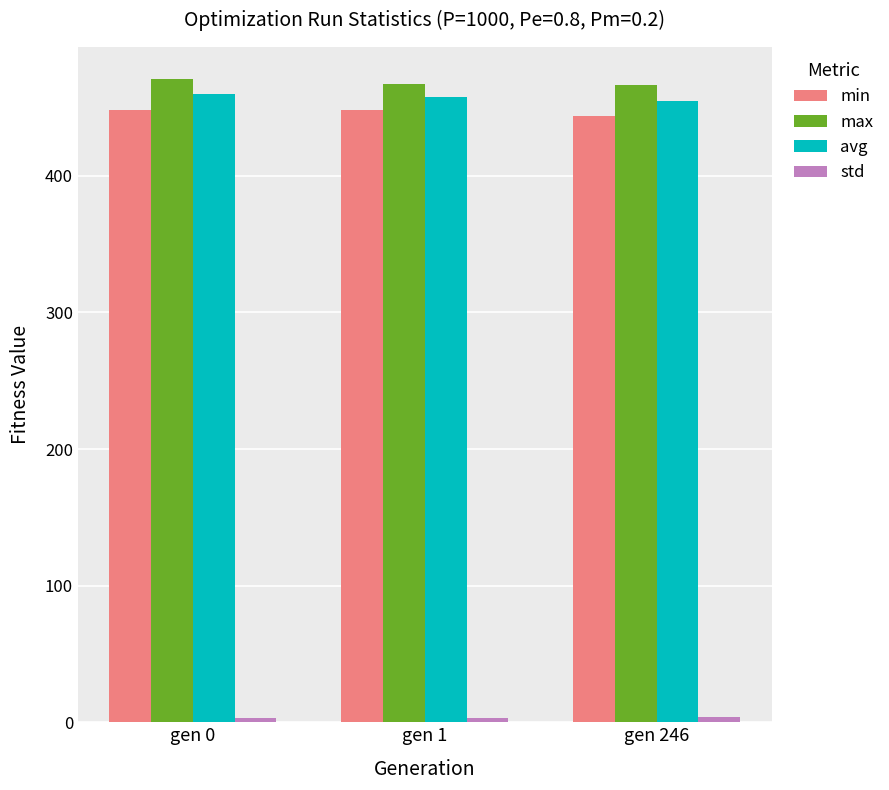

The min series shows 112.7 at gen 0. True or false?

False